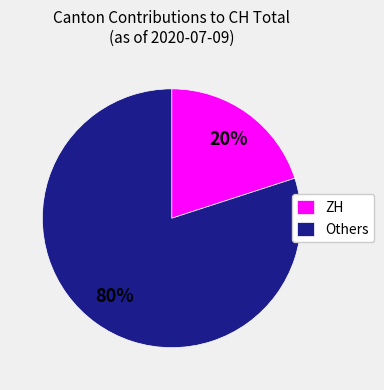

Is it true that ZH is 20% of the pie?

True